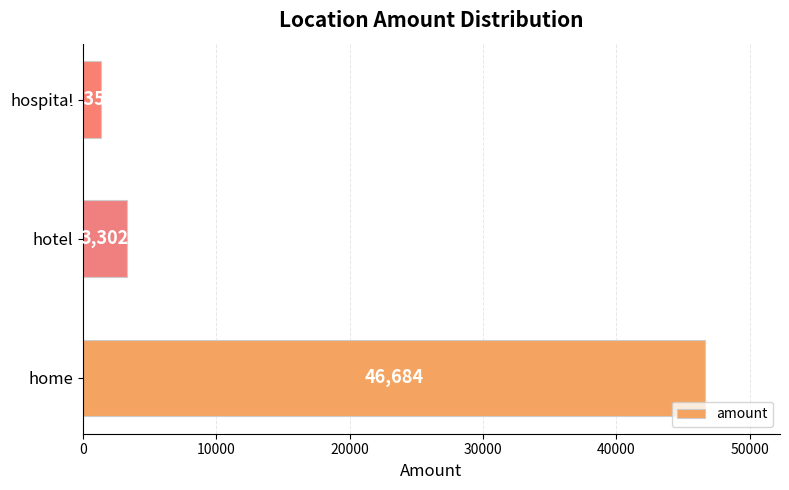

List the labels in order of value, largest first.

home, hotel, hospital